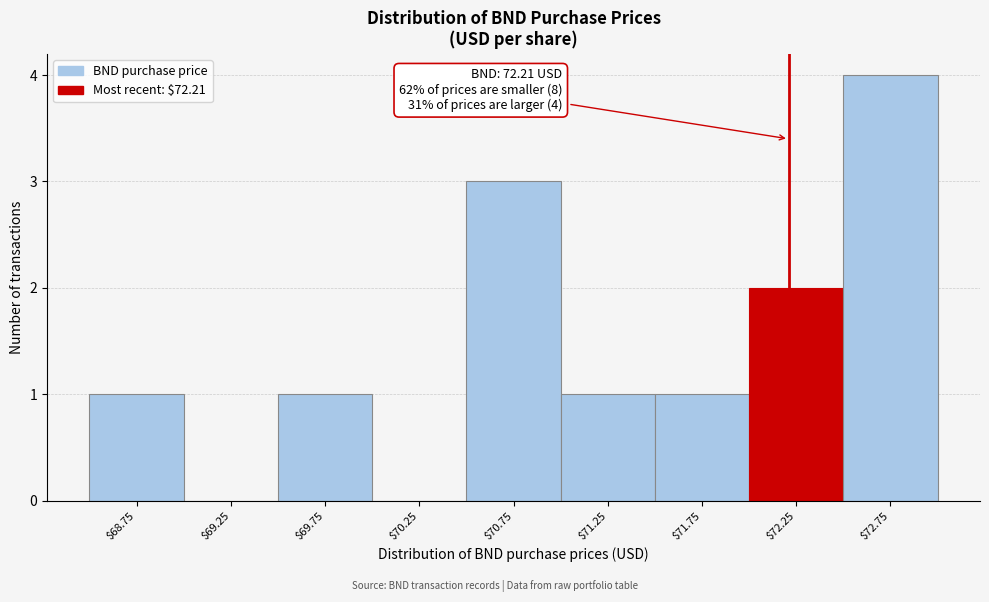

Over which range of the x-axis is the bar tallest?

72.5 to 73.0